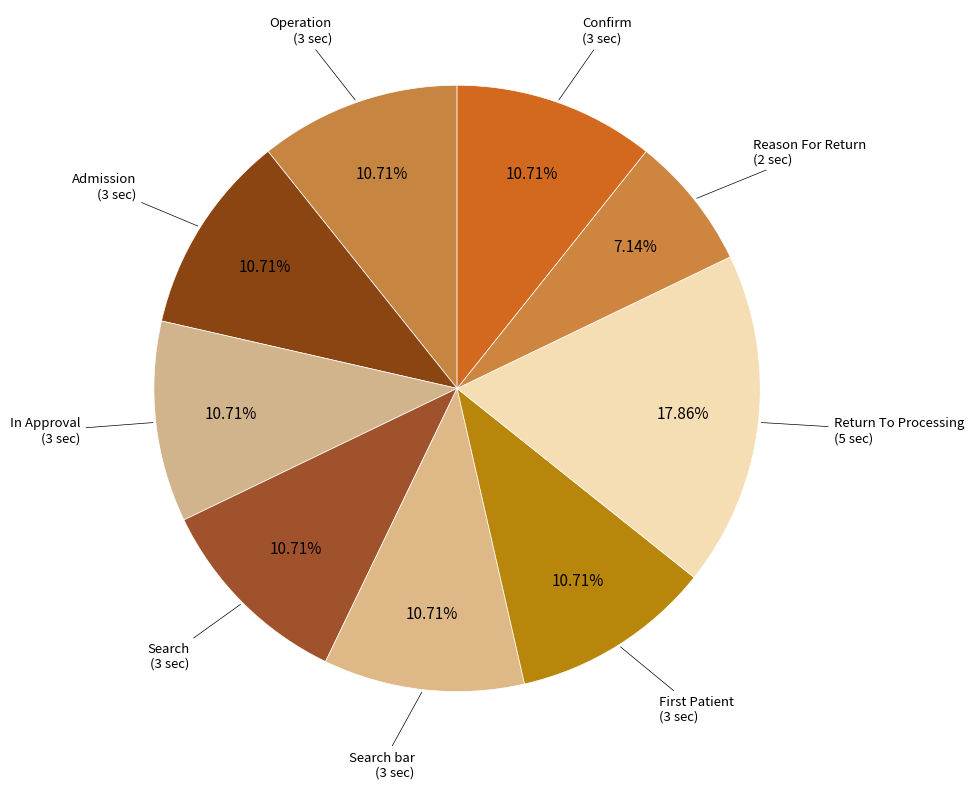

Do Search and In Approval together represent more than half of the pie?

No